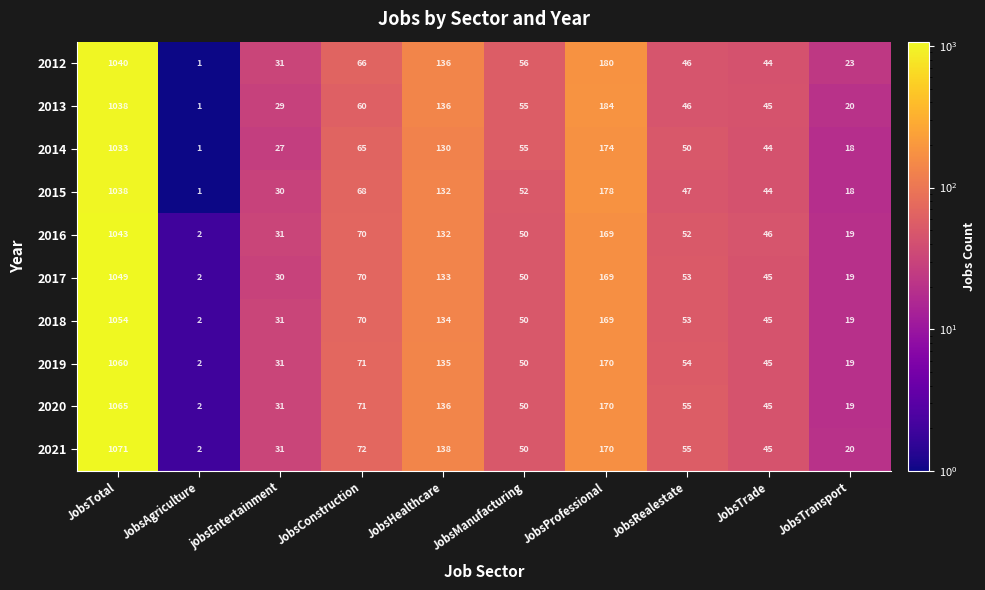

Rank the categories by 2013 value from highest to lowest.

JobsTotal, JobsProfessional, JobsHealthcare, JobsConstruction, JobsManufacturing, JobsRealestate, JobsTrade, jobsEntertainment, JobsTransport, JobsAgriculture